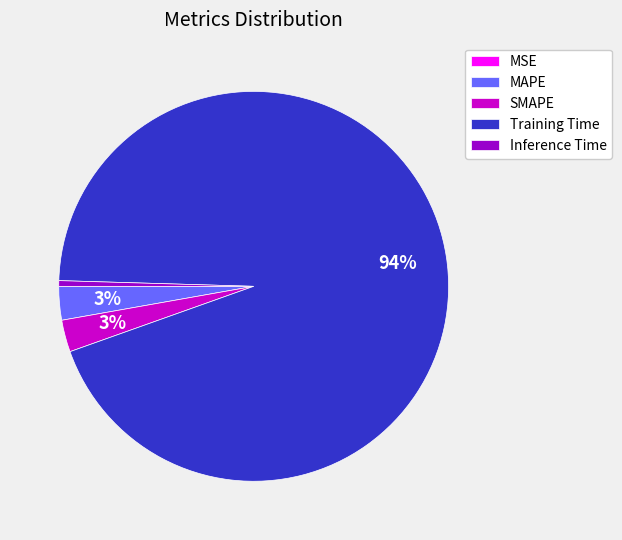

What is the largest slice in the pie chart?

Training Time